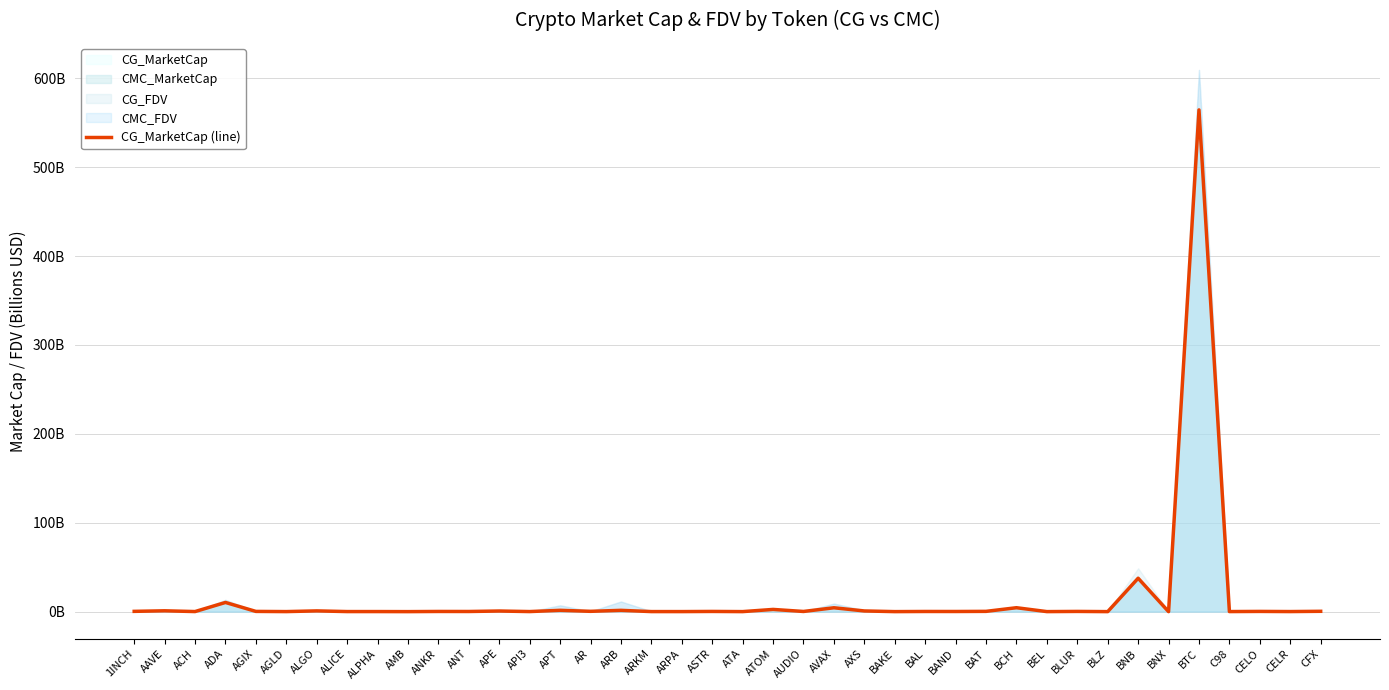

The value at AR is 0.6. True or false?

False